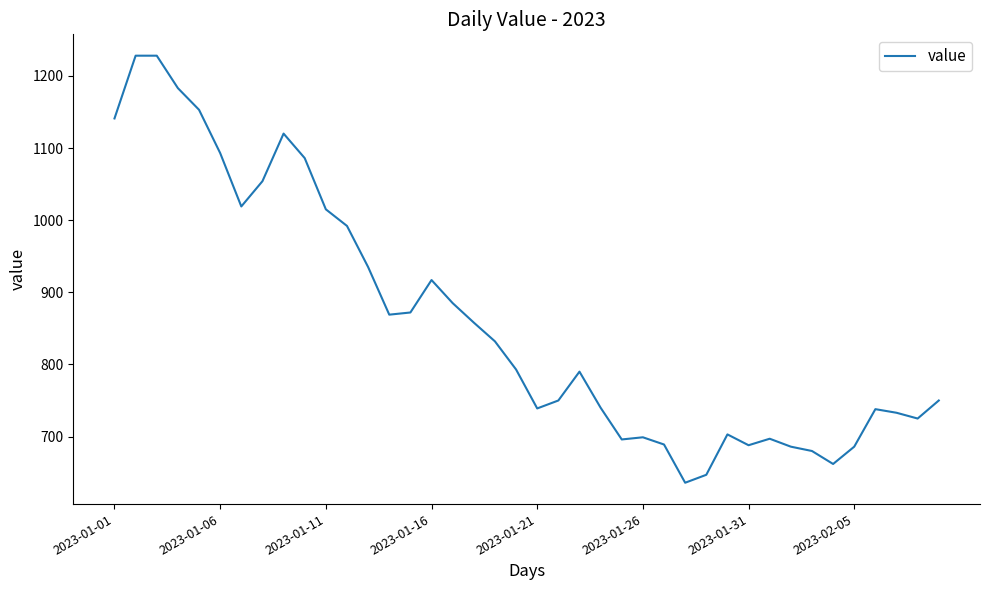

What is the difference between the maximum and minimum values?

592